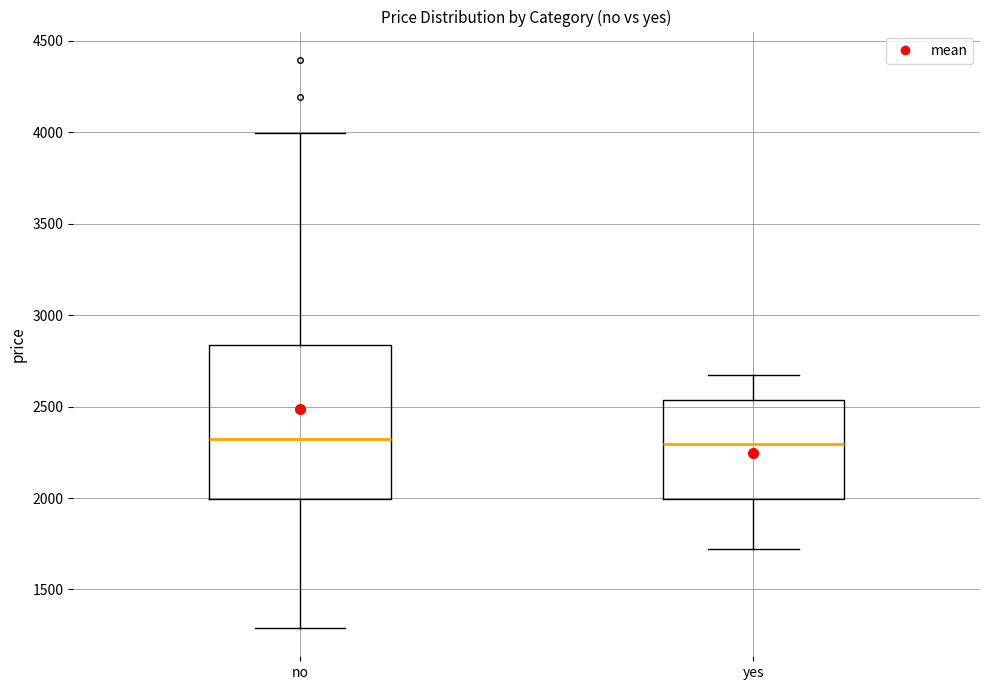

Where is the upper edge of the box for yes on the y-axis? The values are not printed on the chart, so give them approximately, as read against the axis.

2550